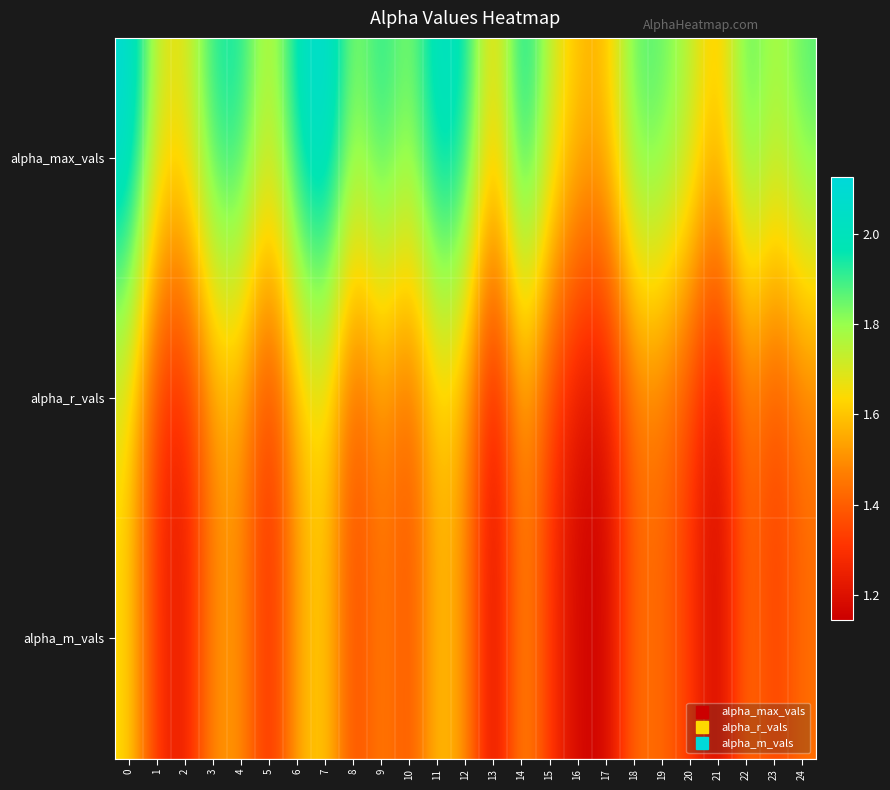

Which category has the highest value across all series?

7